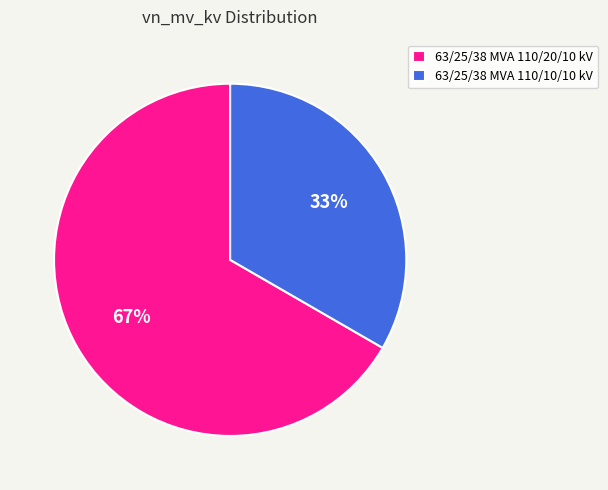

To the nearest percent, what percentage of the pie is 63/25/38 MVA 110/10/10 kV?

33%